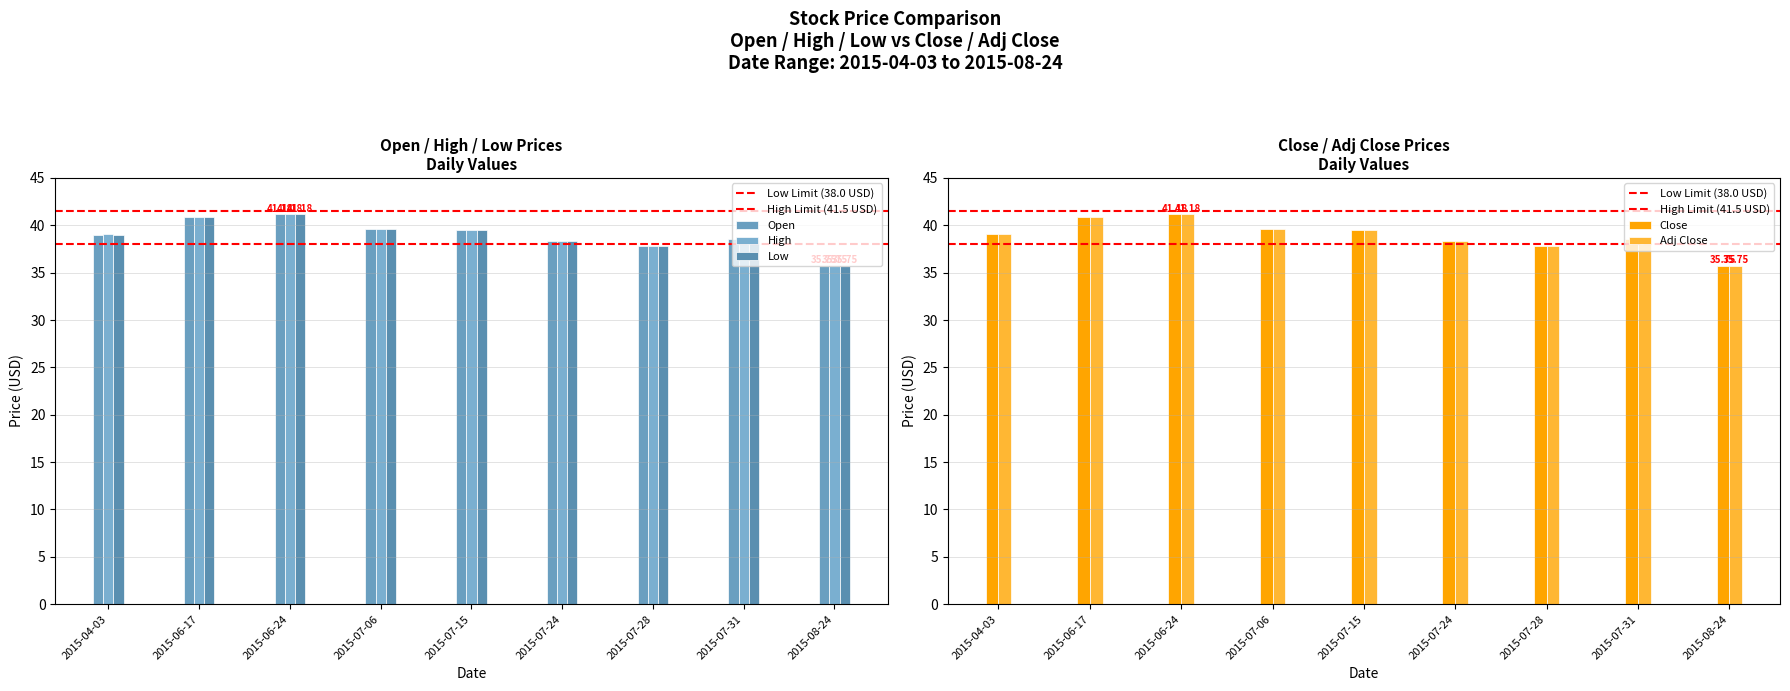

Reading left to right, extract all data points from this chart.

Open: 39.0	40.9	41.2	39.6	39.5	38.4	37.8	38.5	35.8
High: 39.0	40.9	41.2	39.6	39.5	38.4	37.8	38.5	35.8
Low: 39.0	40.9	41.2	39.6	39.5	38.4	37.8	38.5	35.8
Close: 39.0	40.9	41.2	39.6	39.5	38.4	37.8	38.5	35.8
Adj Close: 39.0	40.9	41.2	39.6	39.5	38.4	37.8	38.5	35.8